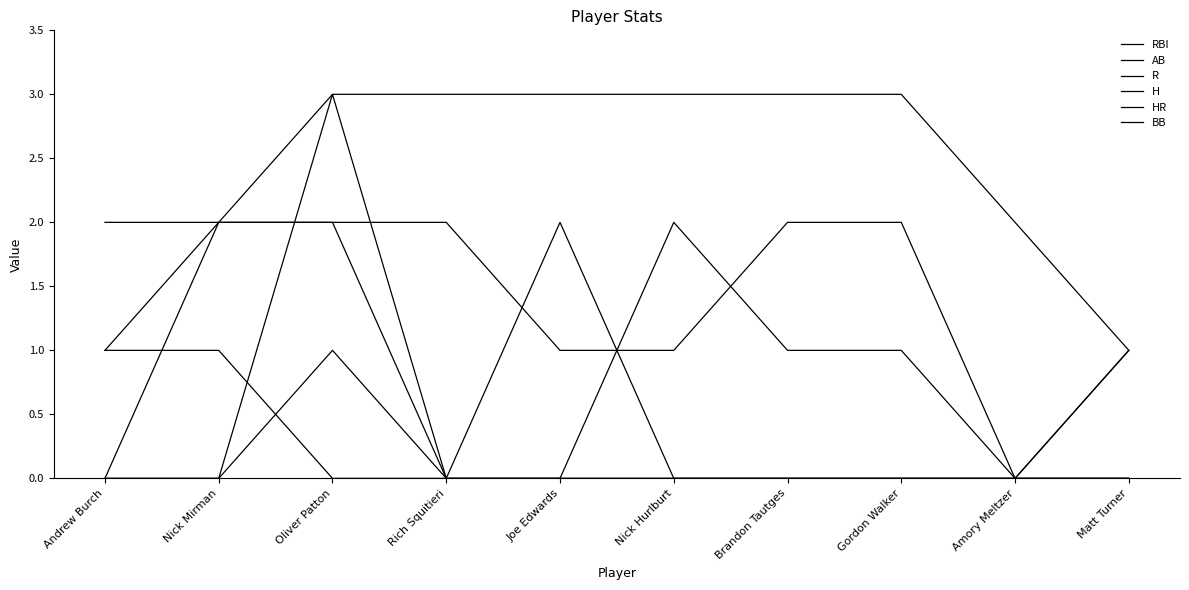

What position from the left is Nick Mirman?

2